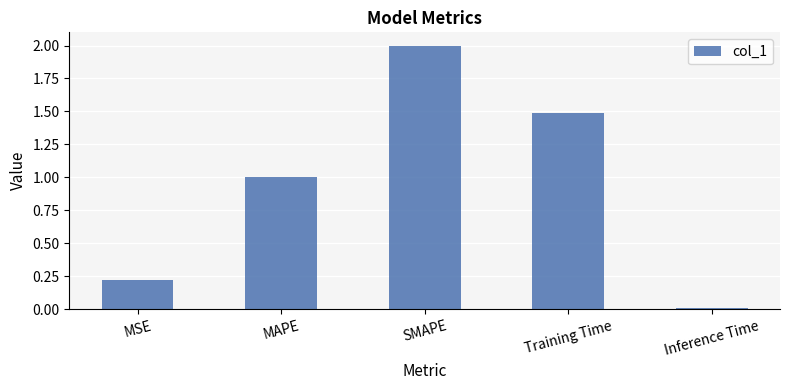

List the labels in order of value, largest first.

SMAPE, Training Time, MAPE, MSE, Inference Time